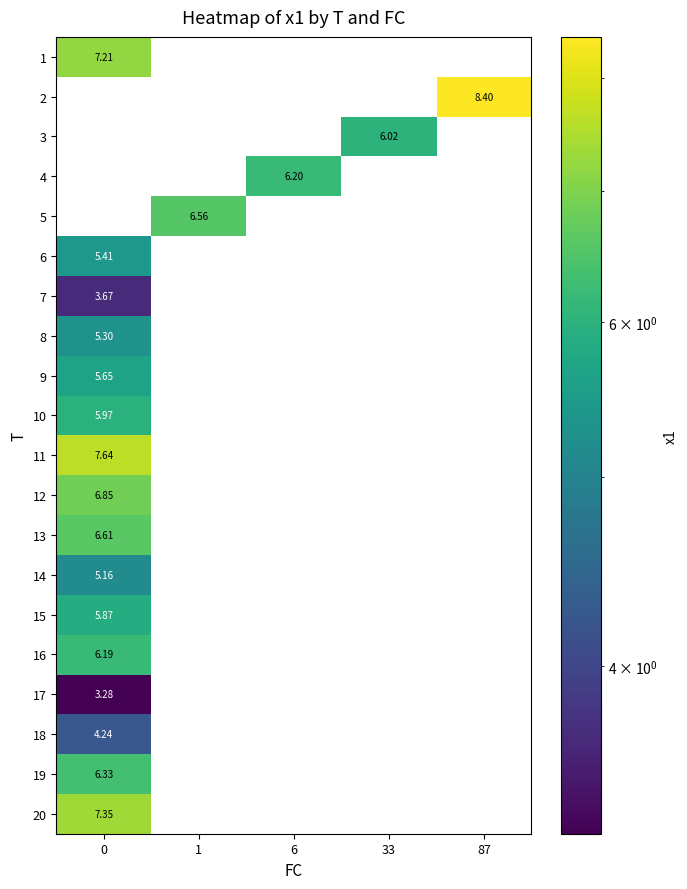

What is the greatest value displayed?

8.4